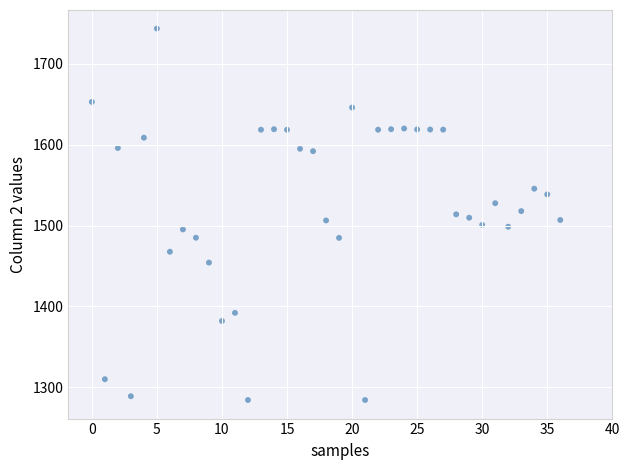

What is the range of Y values (max minus min)?

459.4